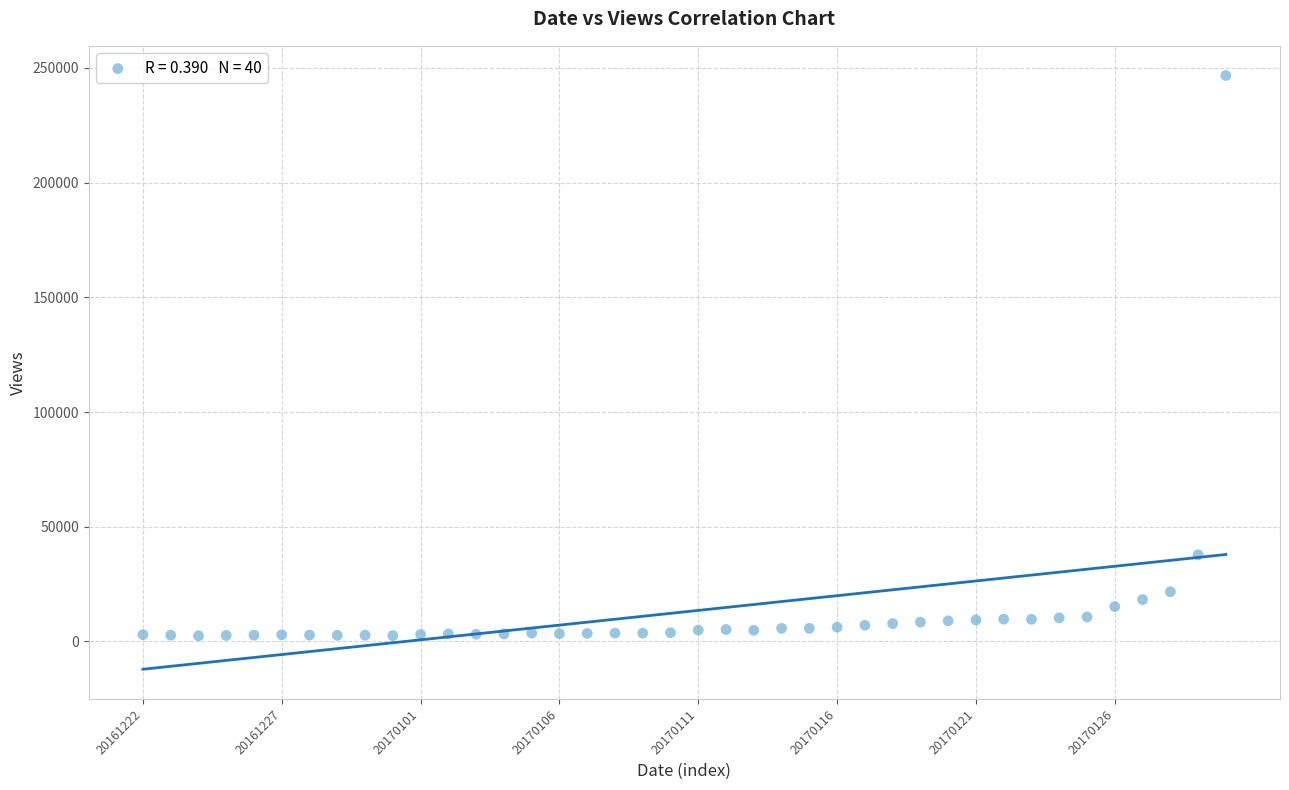

What is the range of Y values (max minus min)?

244275